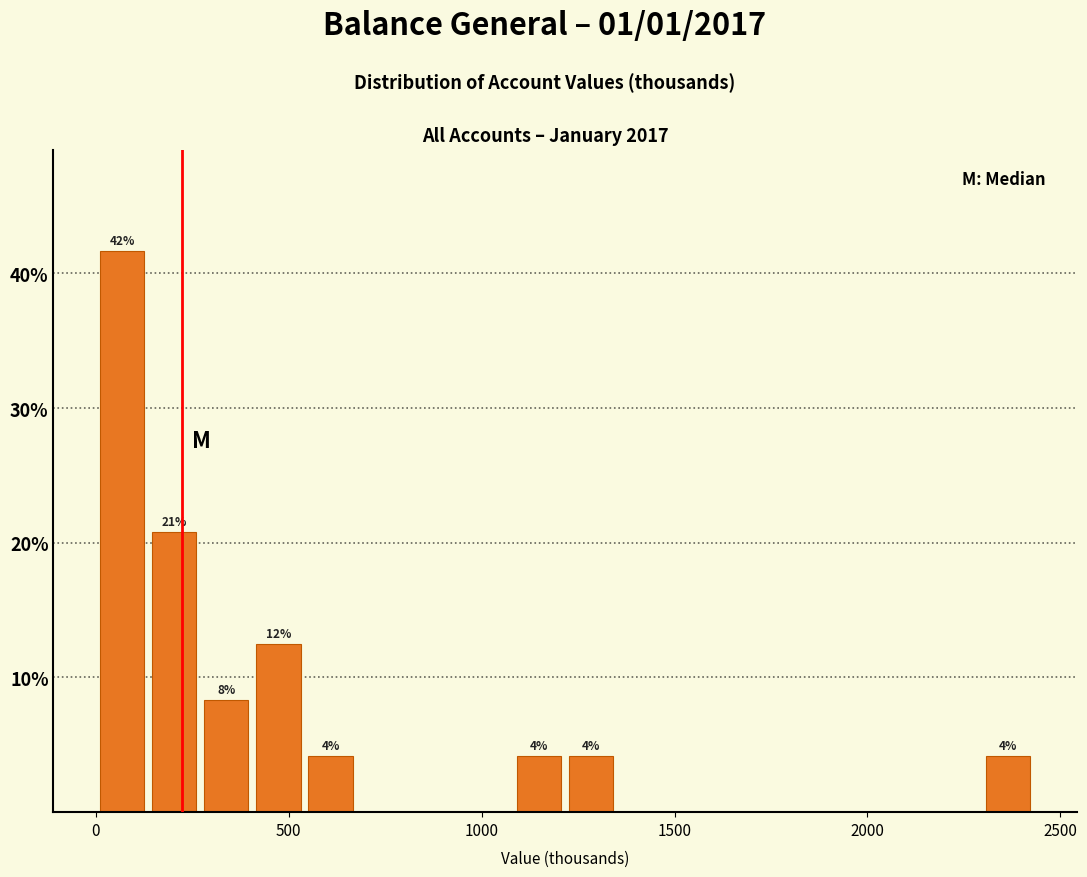

Read against the x-axis, roughly where is the centre of the tallest bar?

50